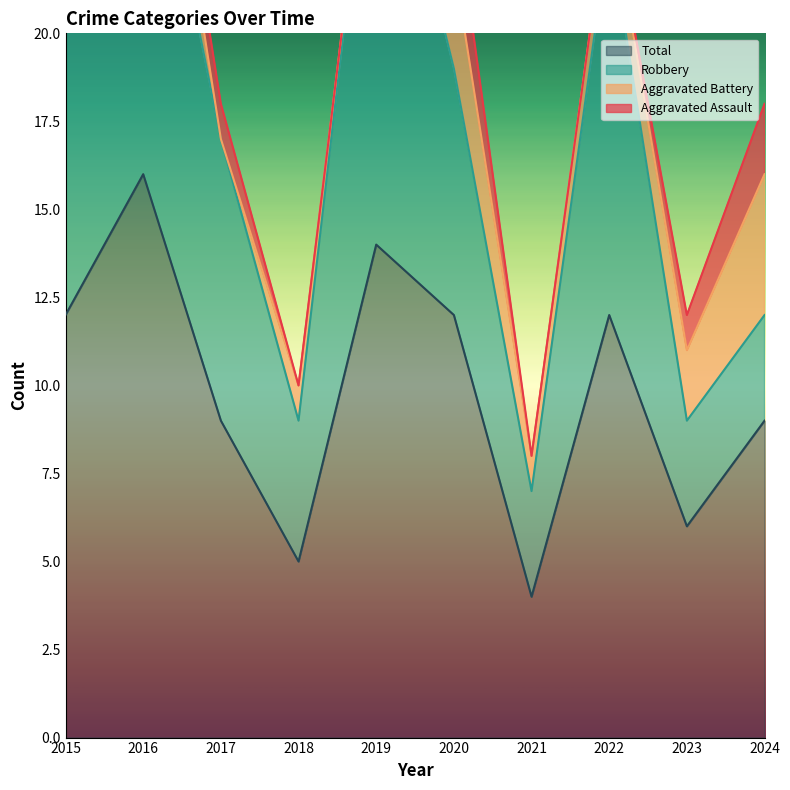

What is the difference between the highest and lowest values at 2015?

11